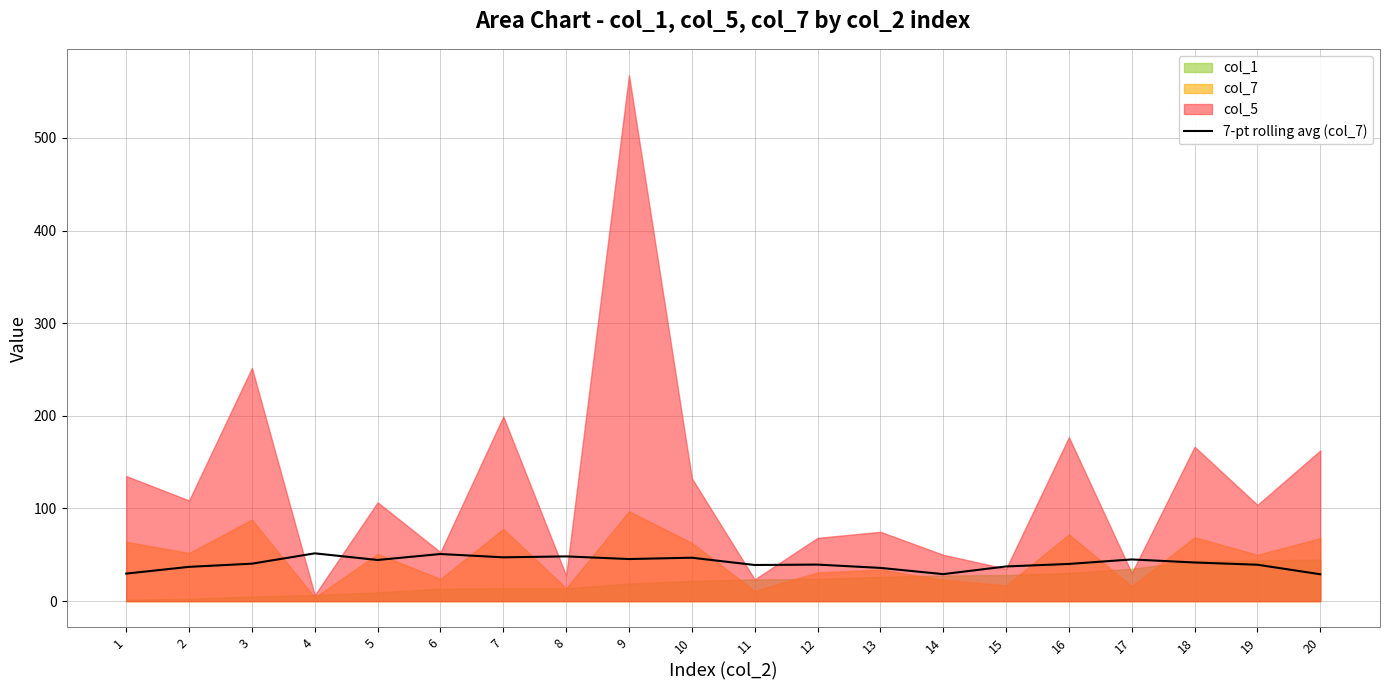

Is it true that 7-pt rolling avg (col_7) equals 21.1 at 17?

False